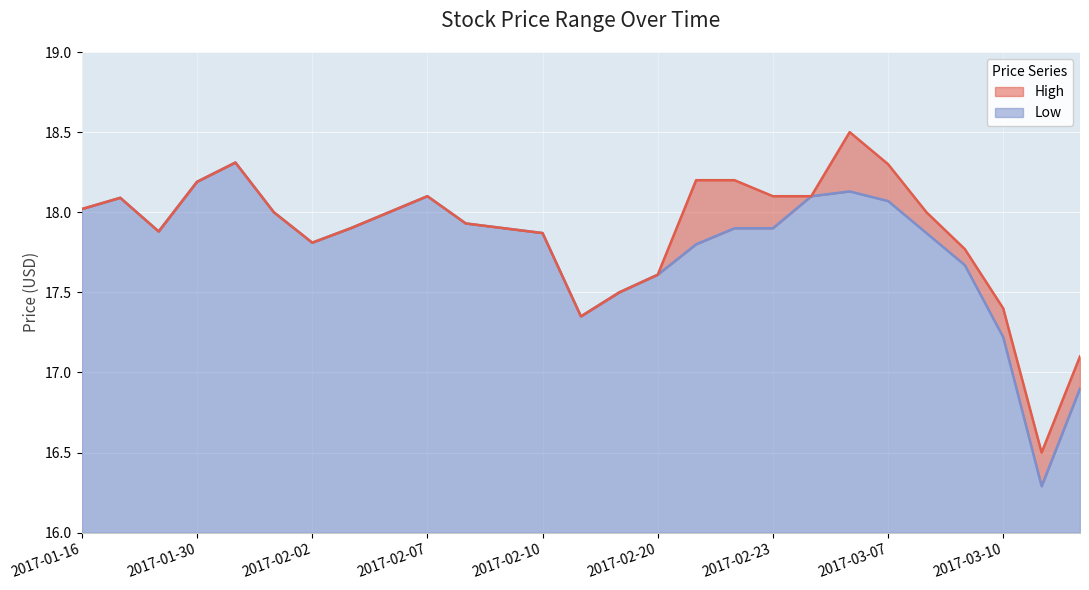

At which label does Low reach its minimum?

2017-03-13